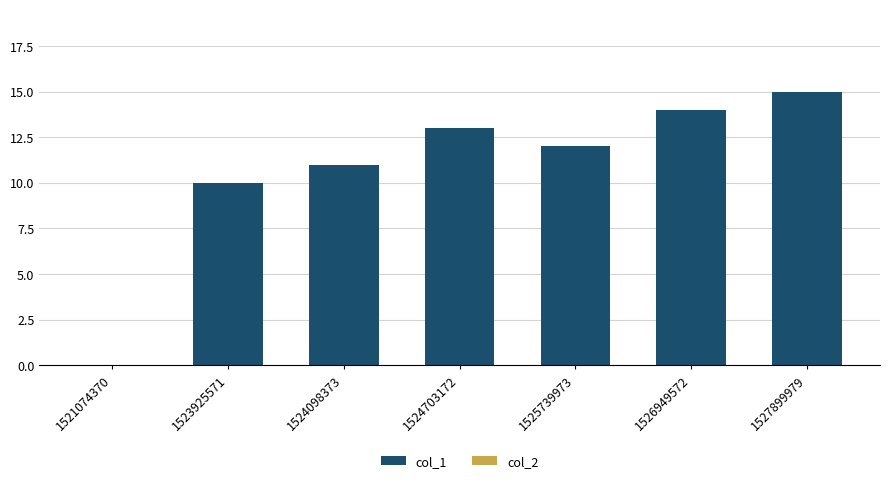

Which has a higher value, 1525739973 or 1527899979?

1527899979